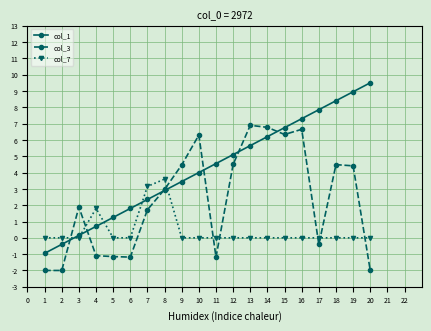

Which label corresponds to the largest value in the chart?

20